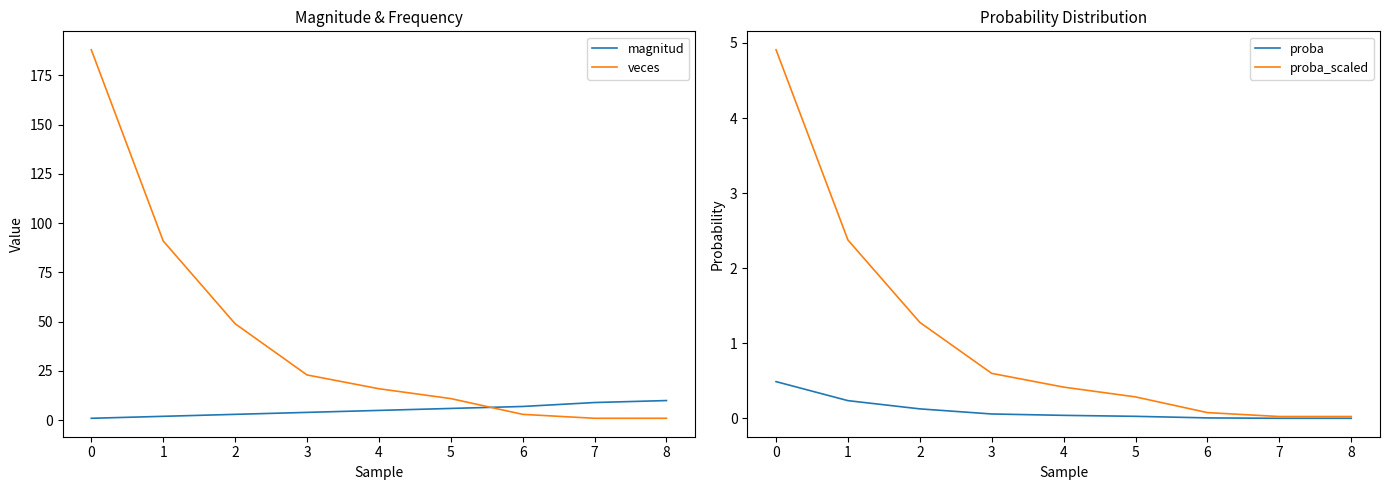

What is the value of the magnitud point at the 2nd from the left?

2.0